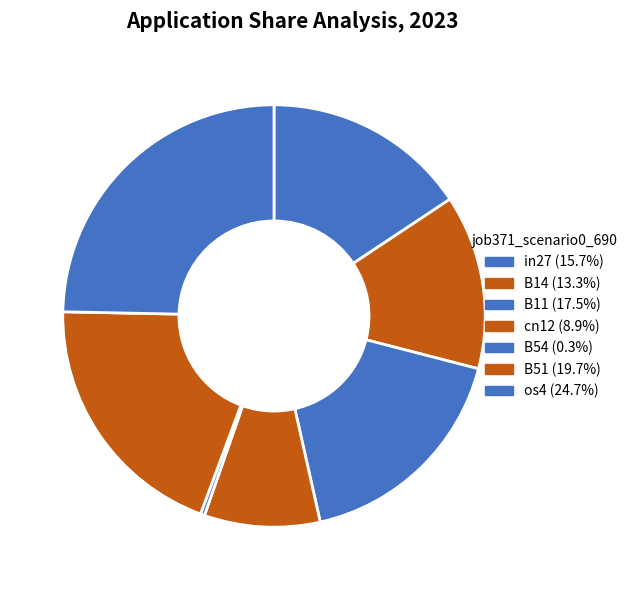

Count the number of slices in the pie.

7